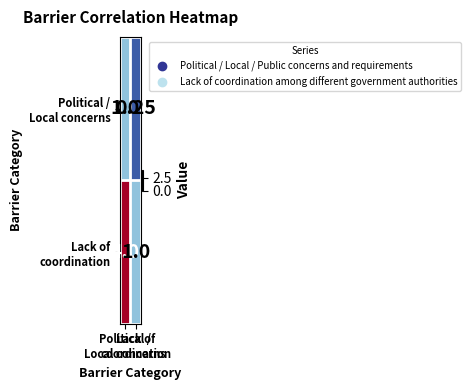

How many series are shown in this chart?

2